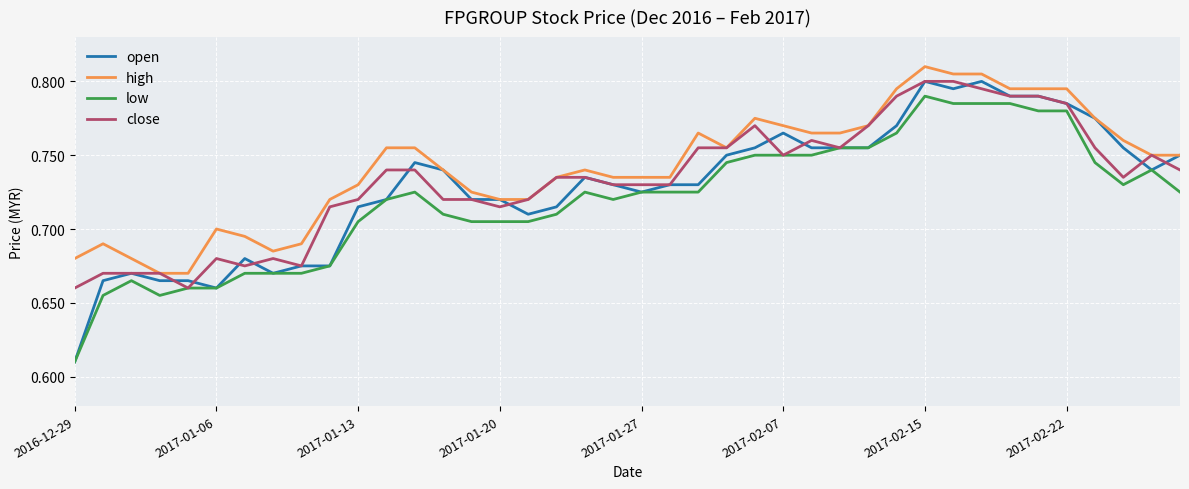

Count the number of data series in this chart.

4